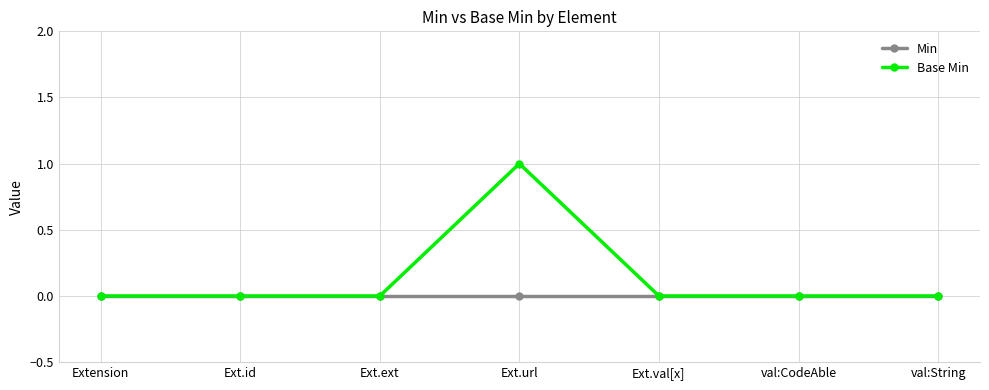

Which series has the largest total across all categories?

Base Min